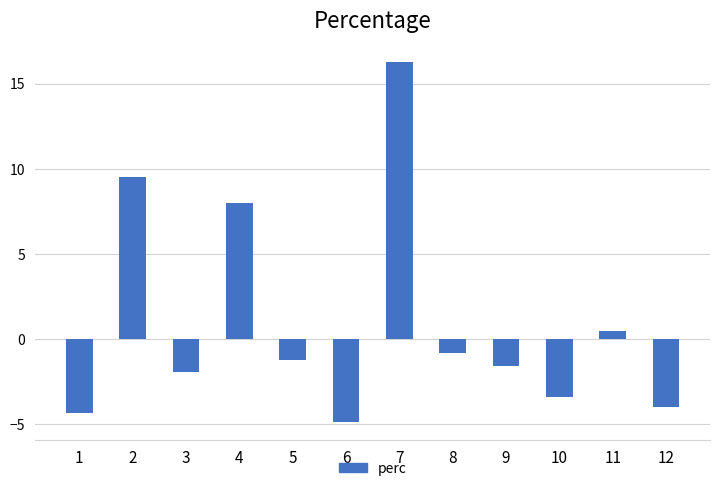

How many bars are there in total?

12